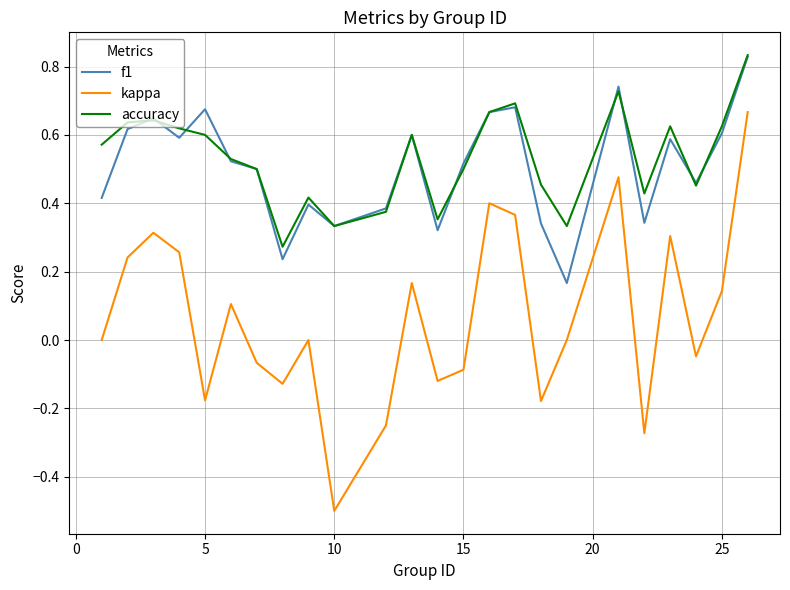

What is the minimum value shown in the chart?

-0.5